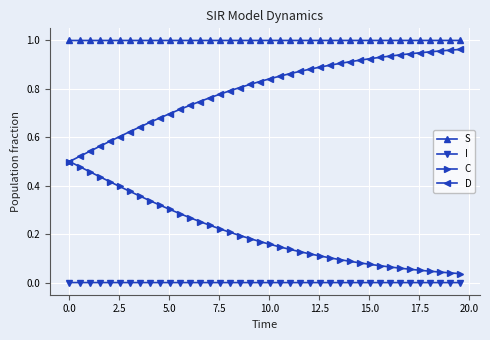

True or false: S and D intersect in this chart.

False